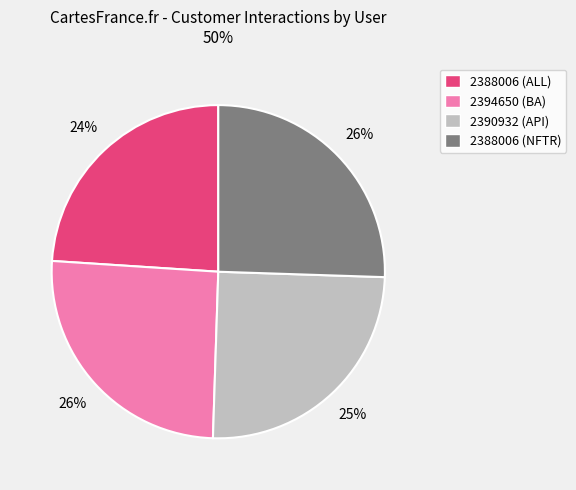

Approximately how many times larger is the value at 2388006 (NFTR) compared to 2388006 (ALL)?

1.1